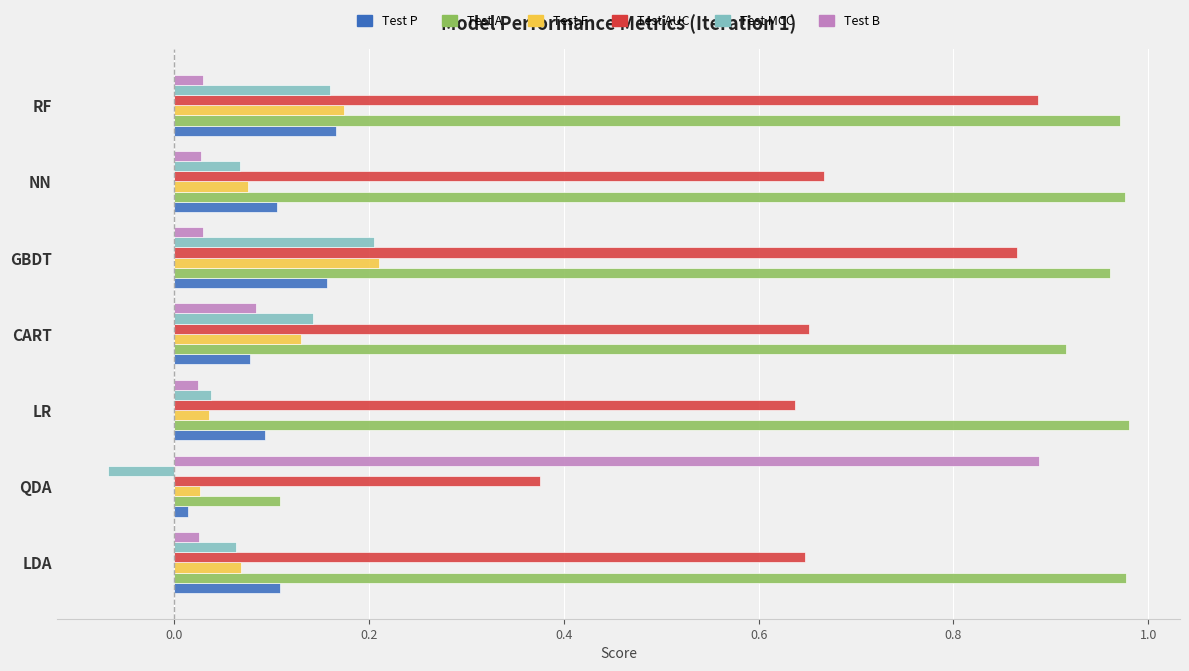

Which series changed the most between NN and RF?

Test AUC